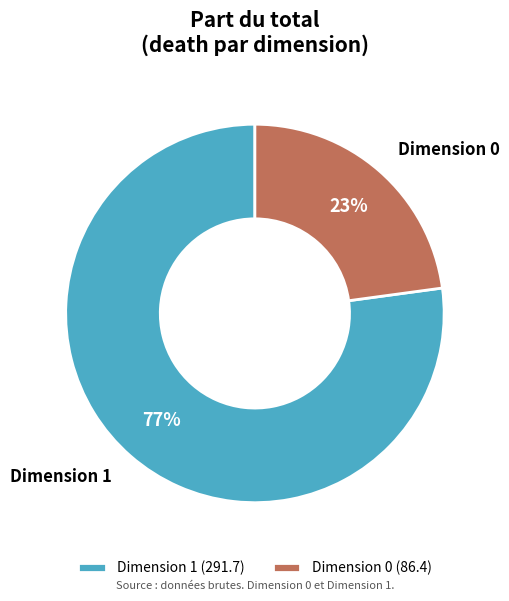

True or false: Dimension 1 accounts for 77% of the total.

True